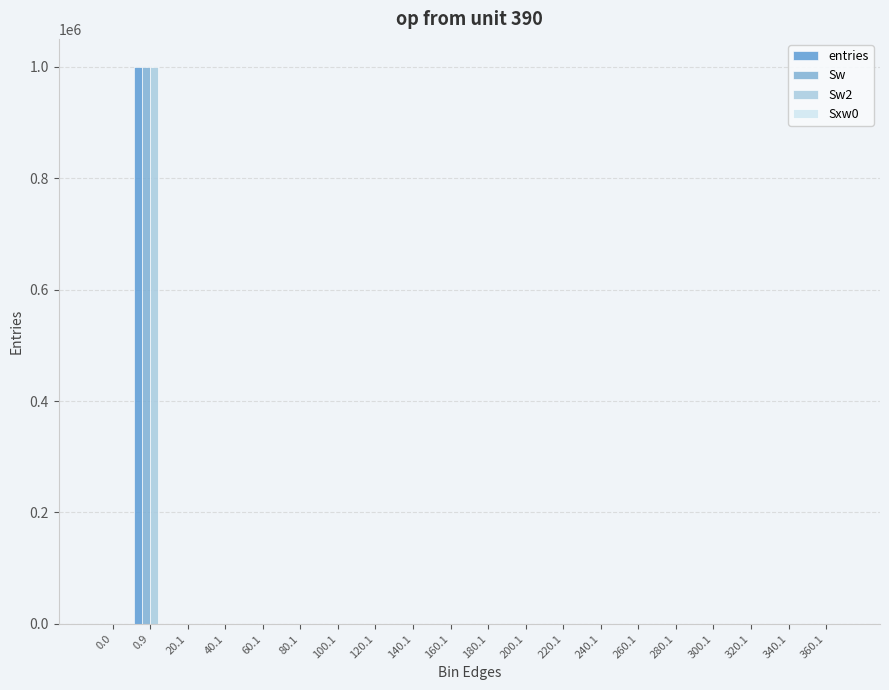

The value of entries at 0.0 is 0. True or false?

True